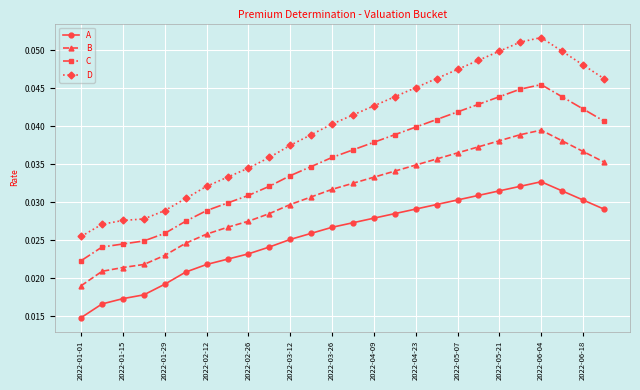

Which series has the largest total across all categories?

D